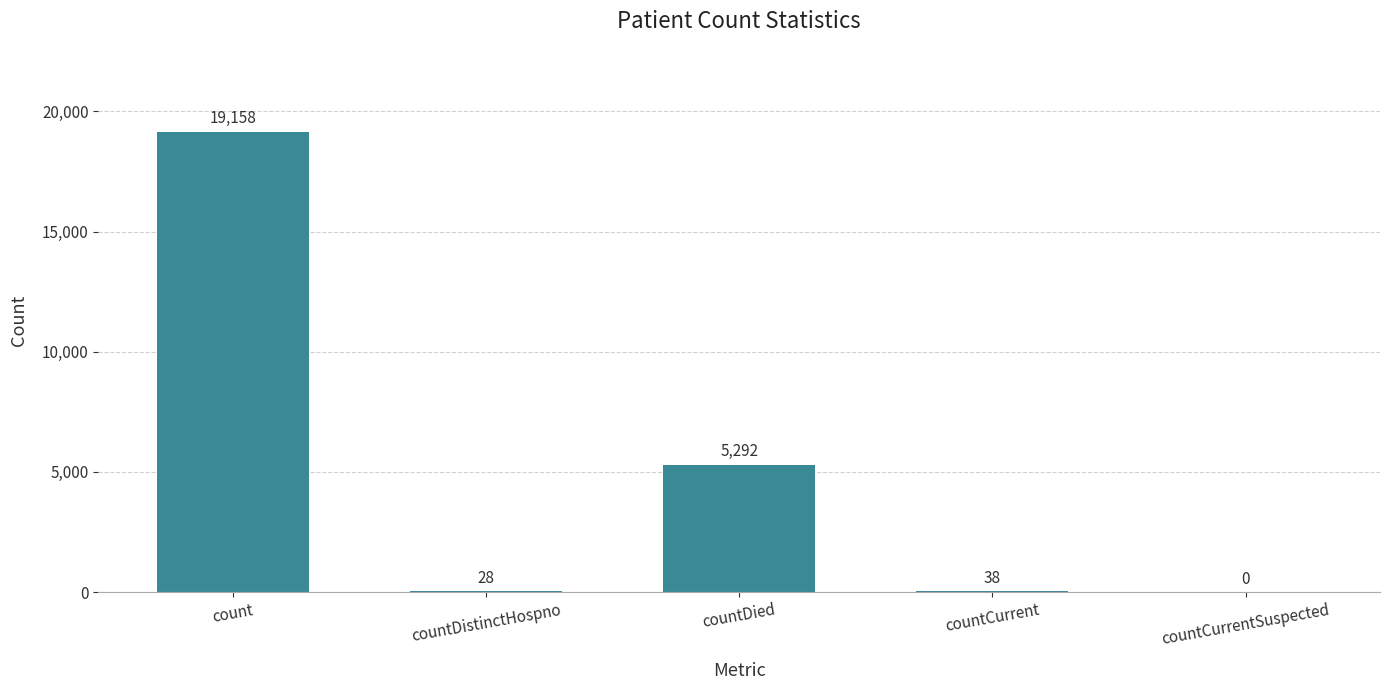

Reading left to right, list all the values displayed in this chart.

count=19158	countDistinctHospno=28	countDied=5292	countCurrent=38	countCurrentSuspected=0